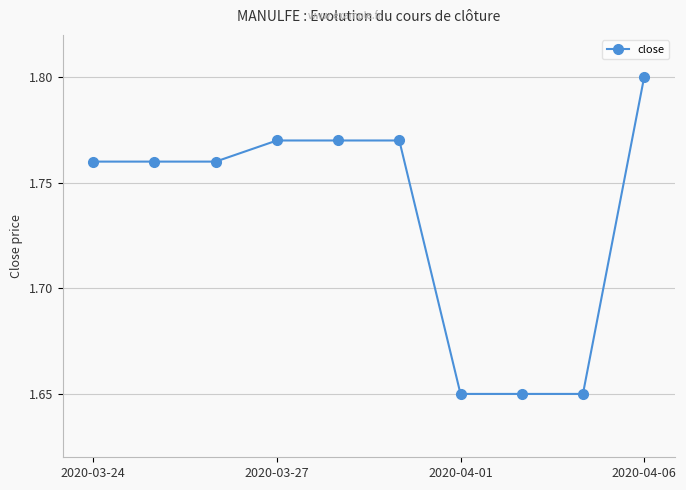

What is the average value?

1.7